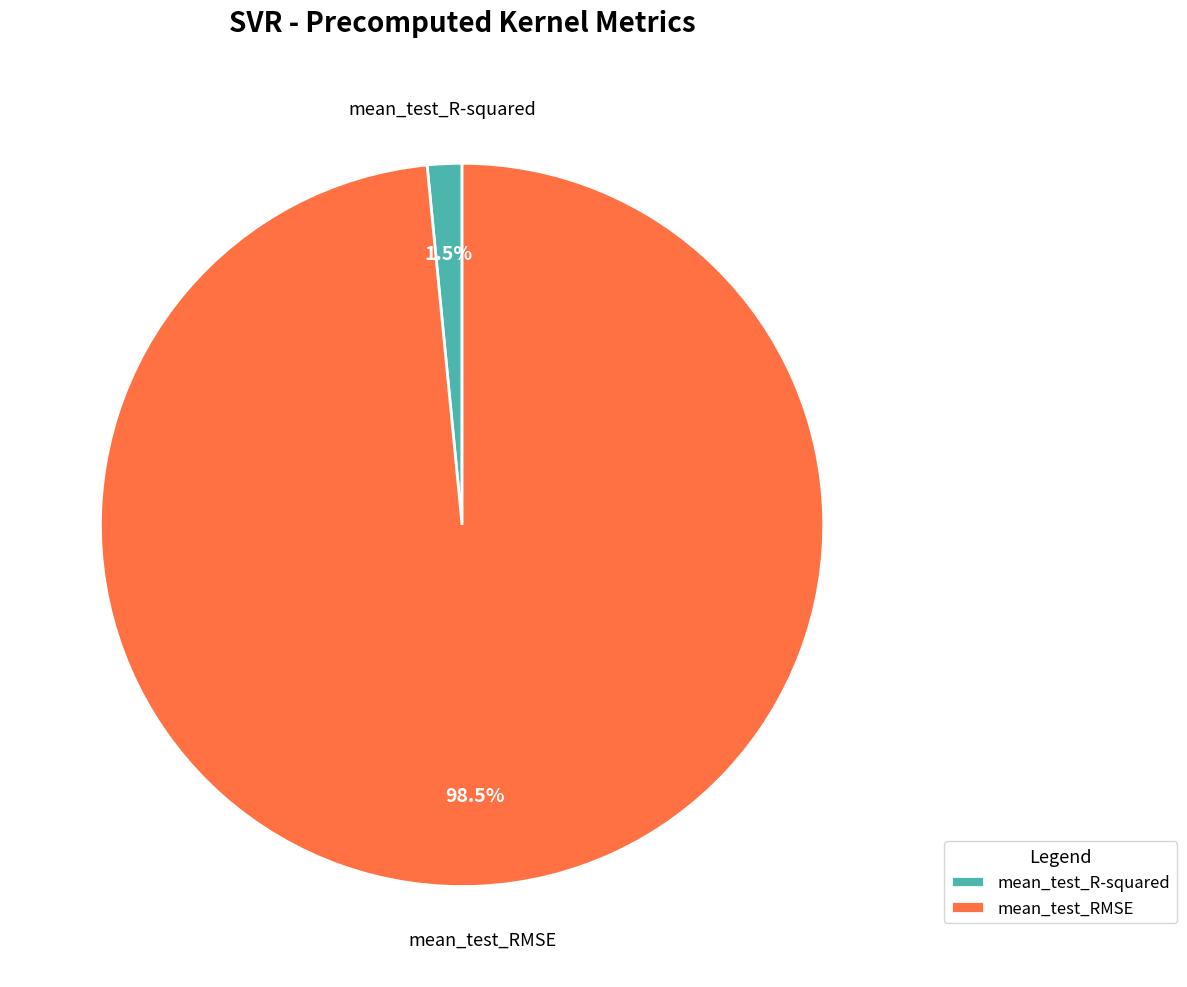

What is the largest slice in the pie chart?

mean_test_RMSE